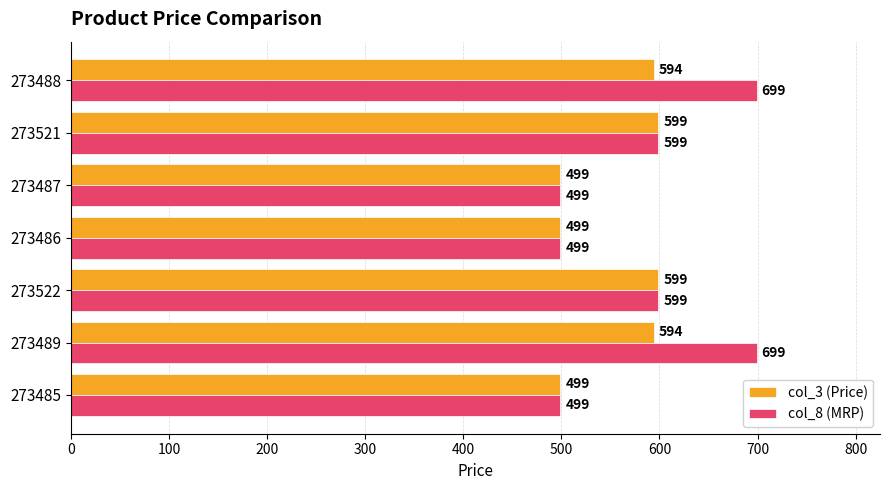

The value of col_3 (Price) at 273521 is 599. True or false?

True